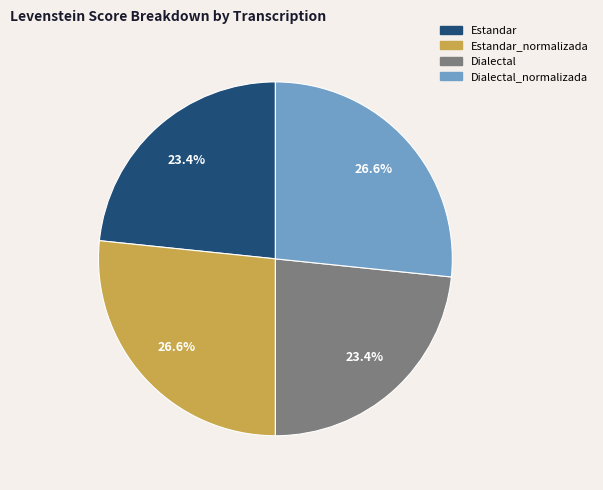

Does any single category account for the majority?

No